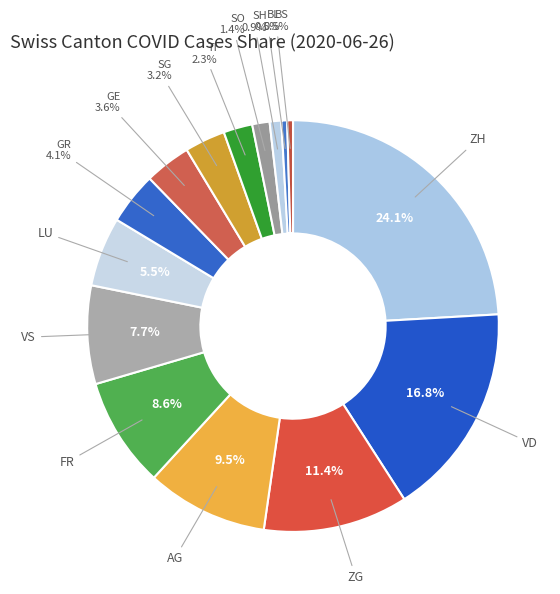

The SO slice represents 1% of the pie. True or false?

True